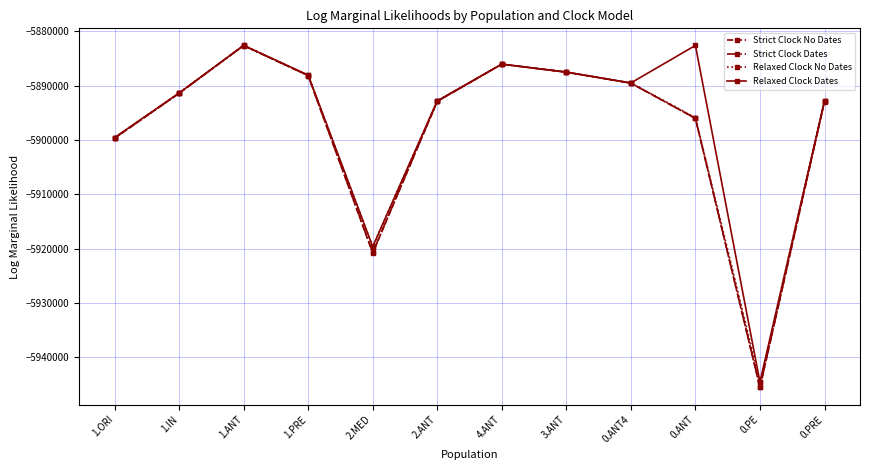

At which label does Relaxed Clock No Dates first exceed -5891344?

1.ANT